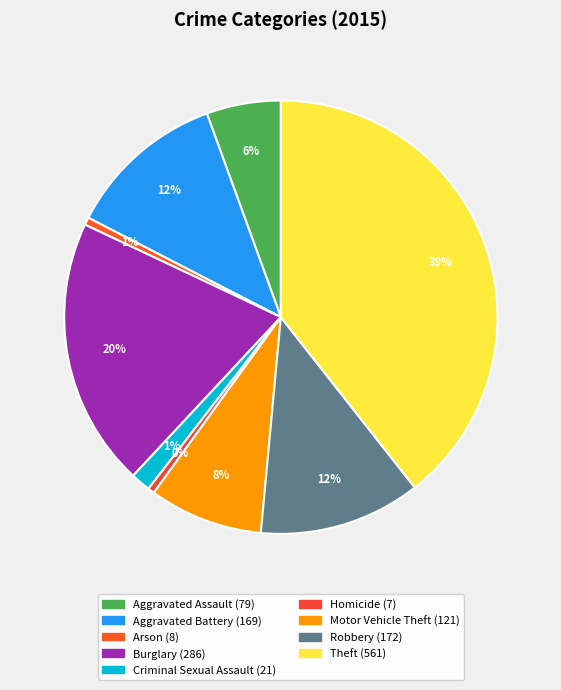

Count the number of slices in the pie.

9